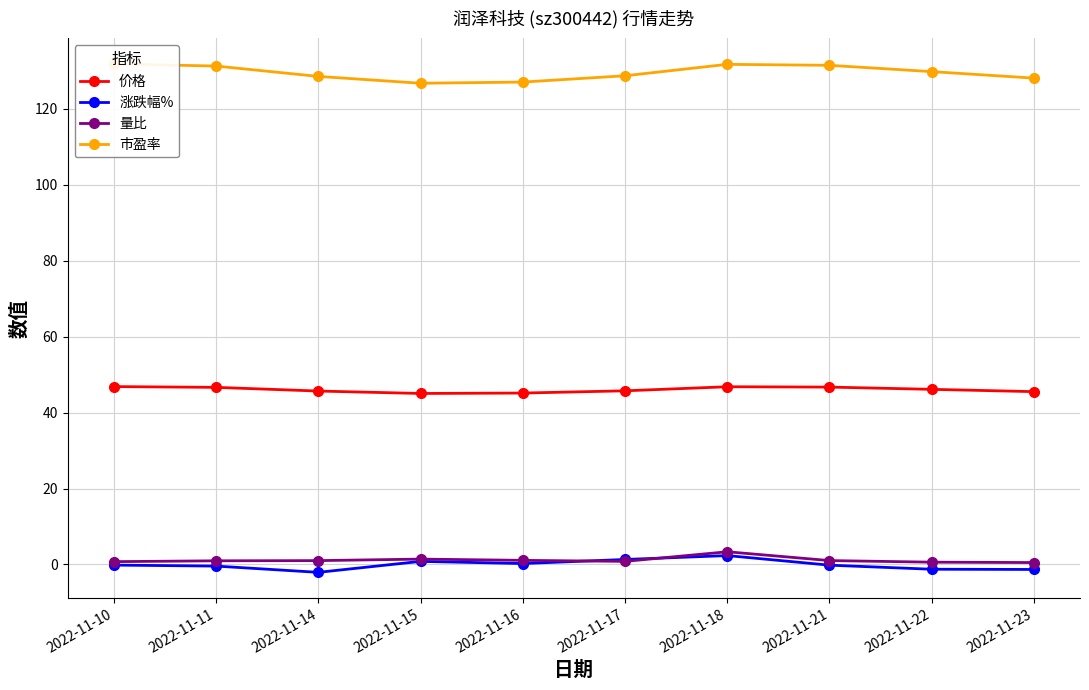

Reading right to left, extract all data points from this chart.

价格: 45.5	46.1	46.7	46.8	45.7	45.1	45.0	45.7	46.6	46.9
涨跌幅%: -1.3	-1.3	-0.2	2.3	1.3	0.2	0.8	-2.1	-0.4	-0.2
量比: 0.5	0.6	1.0	3.3	0.8	1.1	1.4	1.0	1.0	0.7
市盈率: 128.1	129.8	131.5	131.7	128.7	127.1	126.8	128.6	131.3	131.8